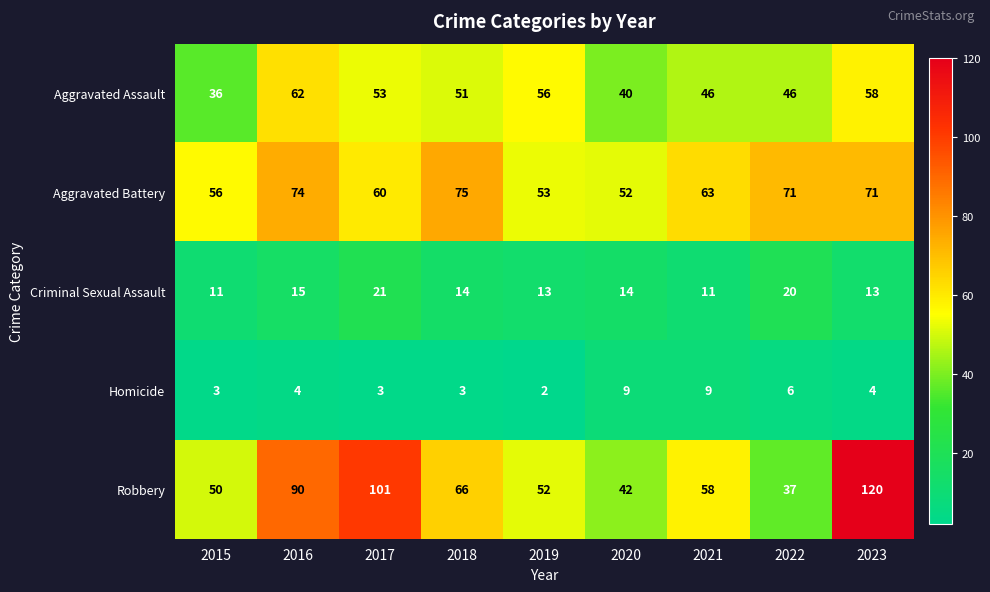

List the series in order of their peak value, highest first.

Robbery, Aggravated Battery, Aggravated Assault, Criminal Sexual Assault, Homicide